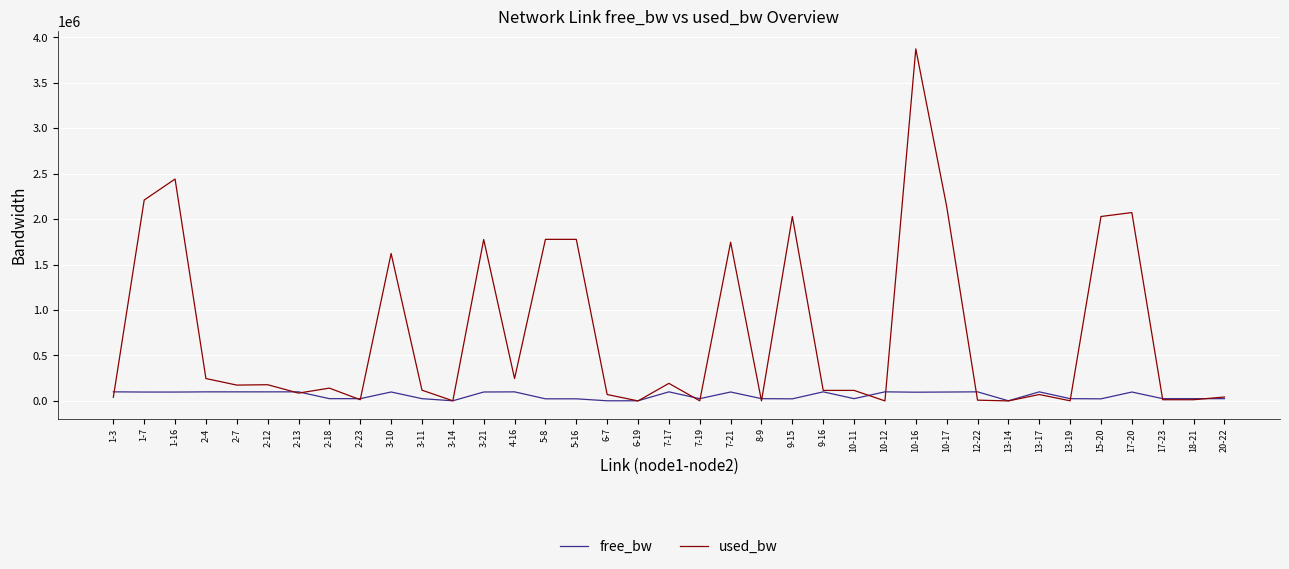

Where is used_bw nearest to the value 1937361?

15-20